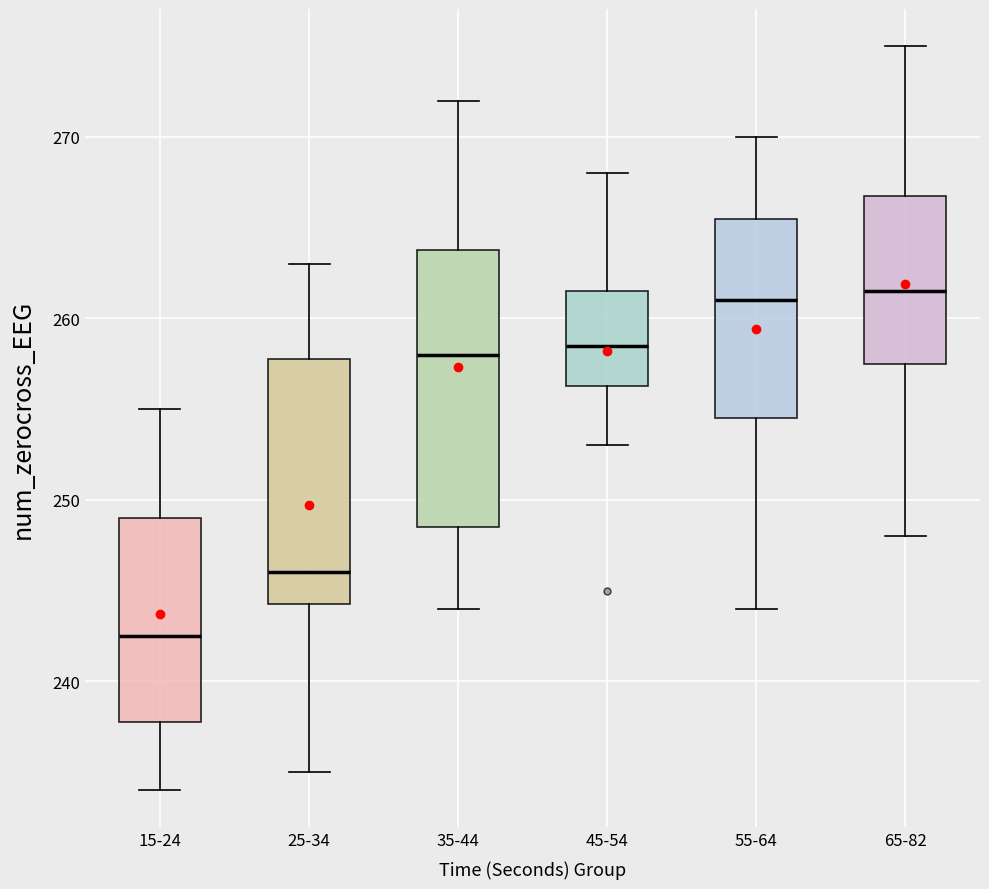

Where does the lower whisker of the box for 15-24 end on the y-axis? The values are not printed on the chart, so give them approximately, as read against the axis.

234